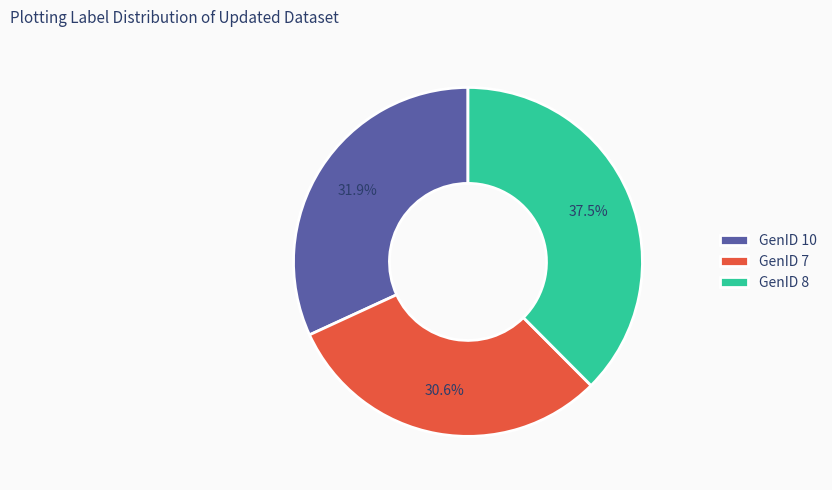

What is the smallest slice in the pie chart?

GenID 7